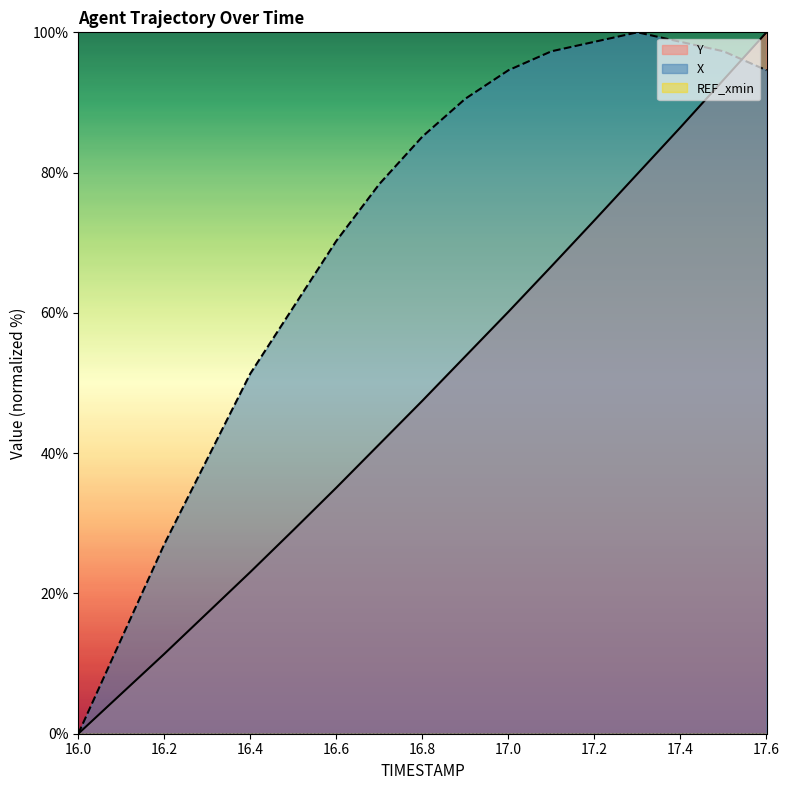

What is the value of the Y point at the 2nd from the left?

5.7